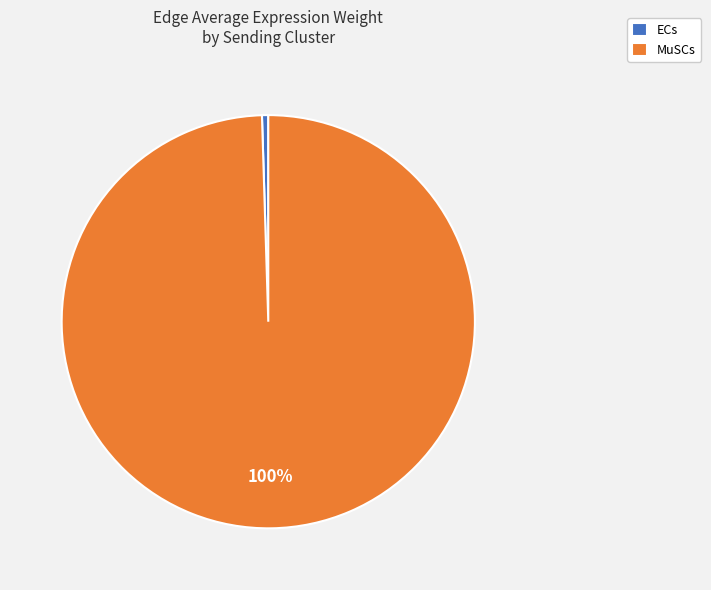

Which has a higher value, MuSCs or ECs?

MuSCs